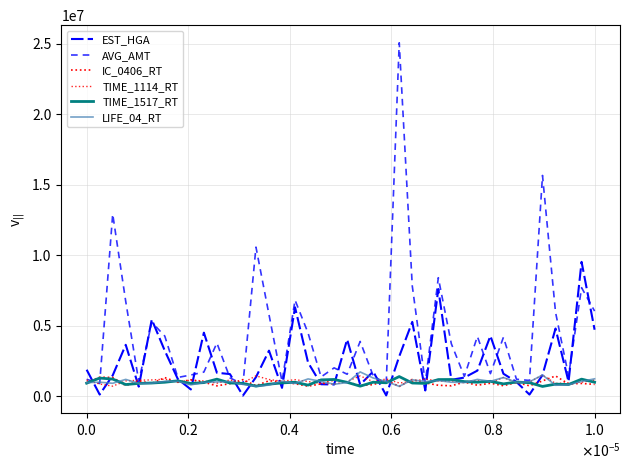

Does the chart have visible grid lines?

Yes